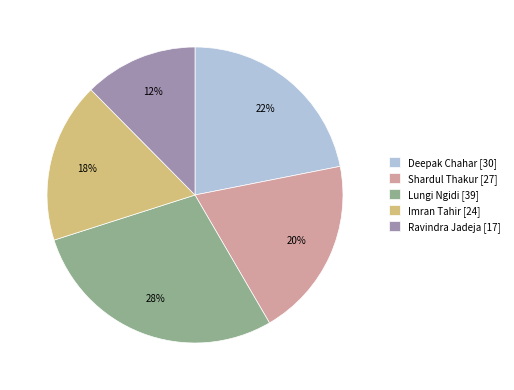

Is it true that Shardul Thakur is 29% of the pie?

False